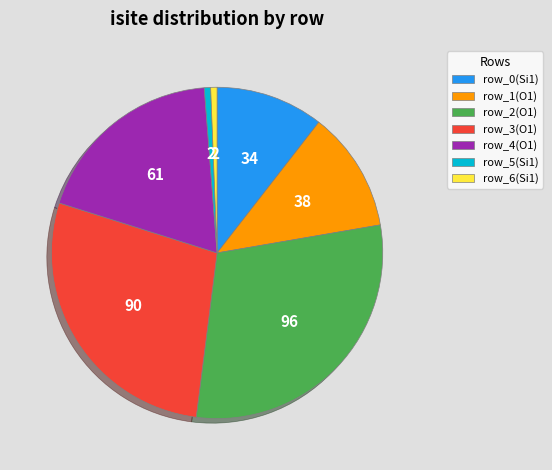

Combined, do row_2(O1) and row_6(Si1) account for over 50%?

No